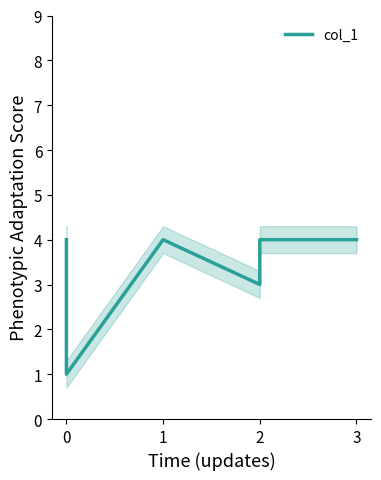

Reading left to right, transcribe all the data shown in this chart.

4	1	4	3	4	4